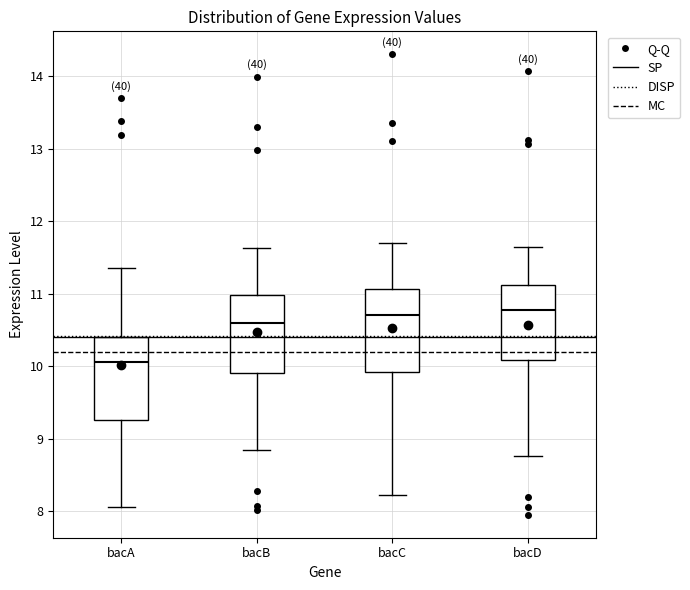

Reading left to right, read every box against the y-axis: the position of its median line, the range the box covers, and the ends of its whiskers. The values are not printed on the chart, so give them approximately, as read against the axis.

bacA: median 10.1, box 9.3 to 10.4, whiskers 8.0 to 11.3
bacB: median 10.6, box 9.9 to 11.0, whiskers 8.8 to 11.6
bacC: median 10.7, box 9.9 to 11.1, whiskers 8.2 to 11.7
bacD: median 10.8, box 10.1 to 11.1, whiskers 8.8 to 11.6